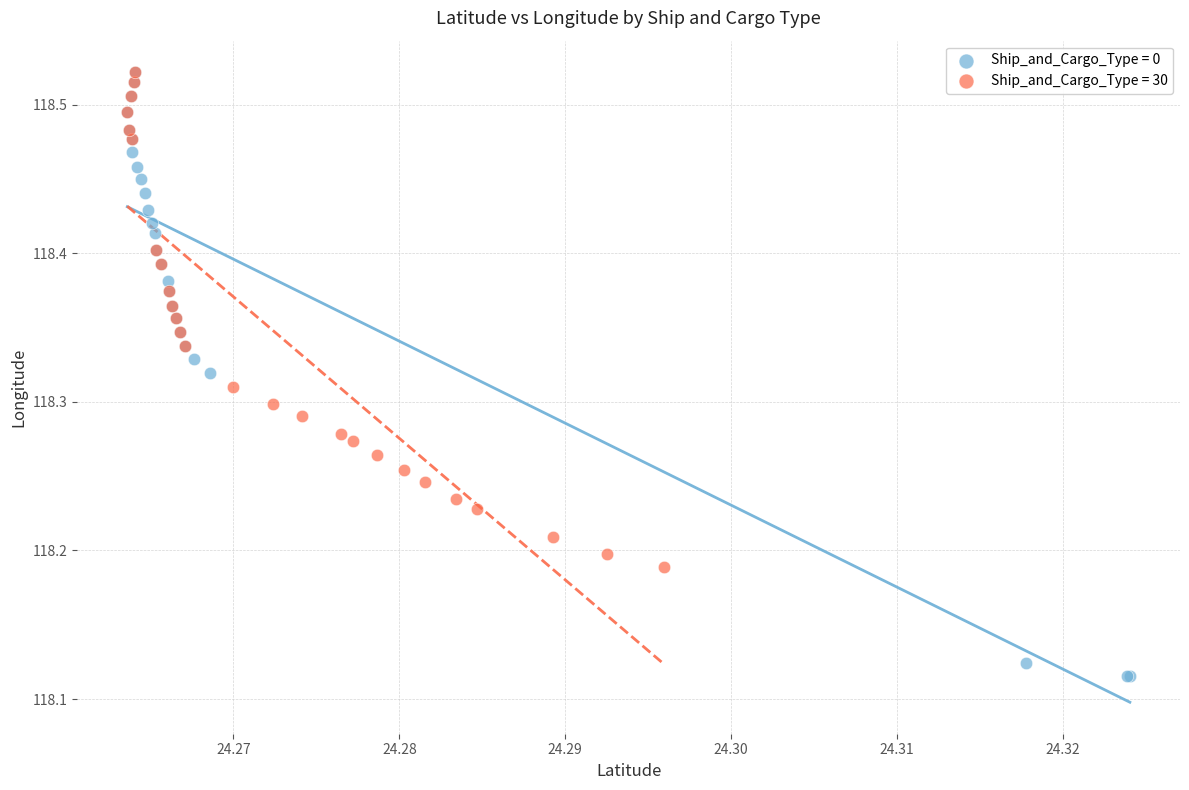

Which series has the largest Y range (max minus min)?

Ship_and_Cargo_Type = 0